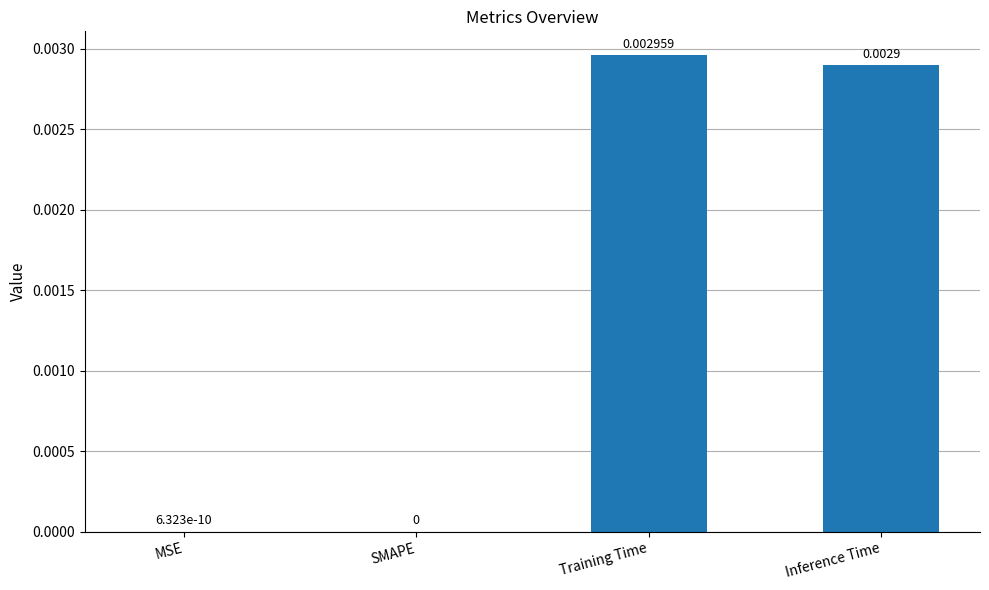

Is it true that the value at MSE is 0.0?

True